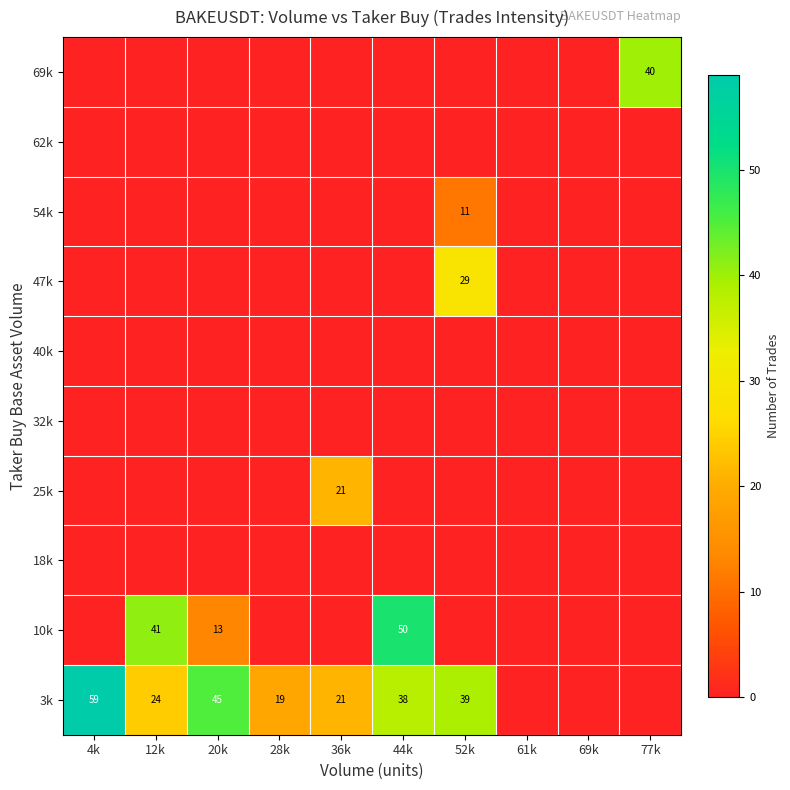

What is the difference between the maximum and minimum values in the 54k series?

11